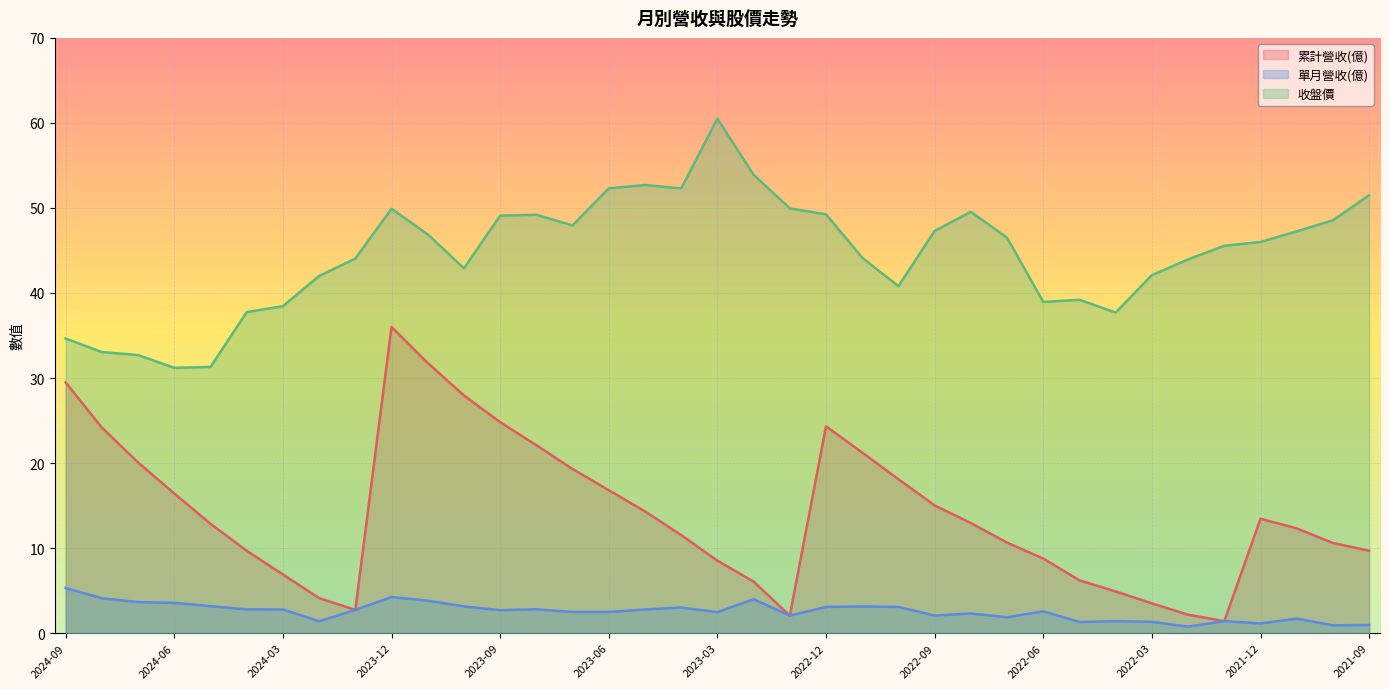

At which category is the sum across all series the highest?

2023-12